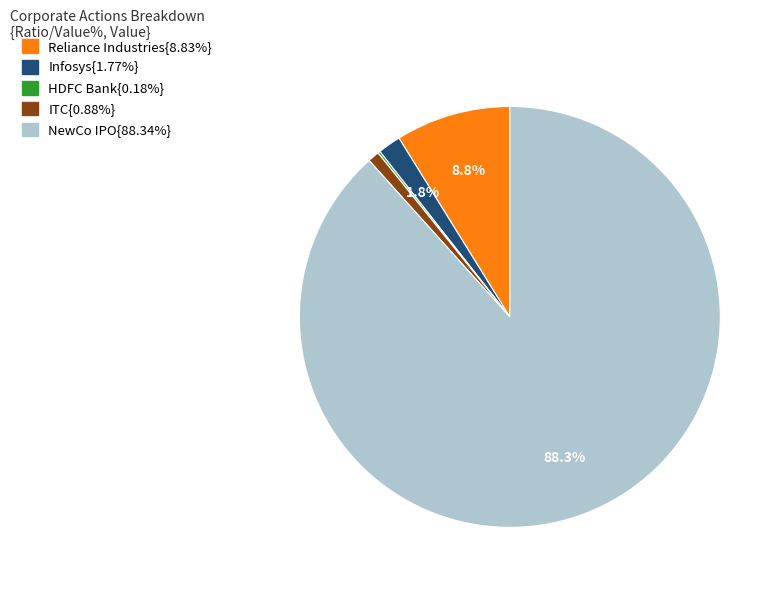

Is there any slice that represents more than half of the pie?

Yes